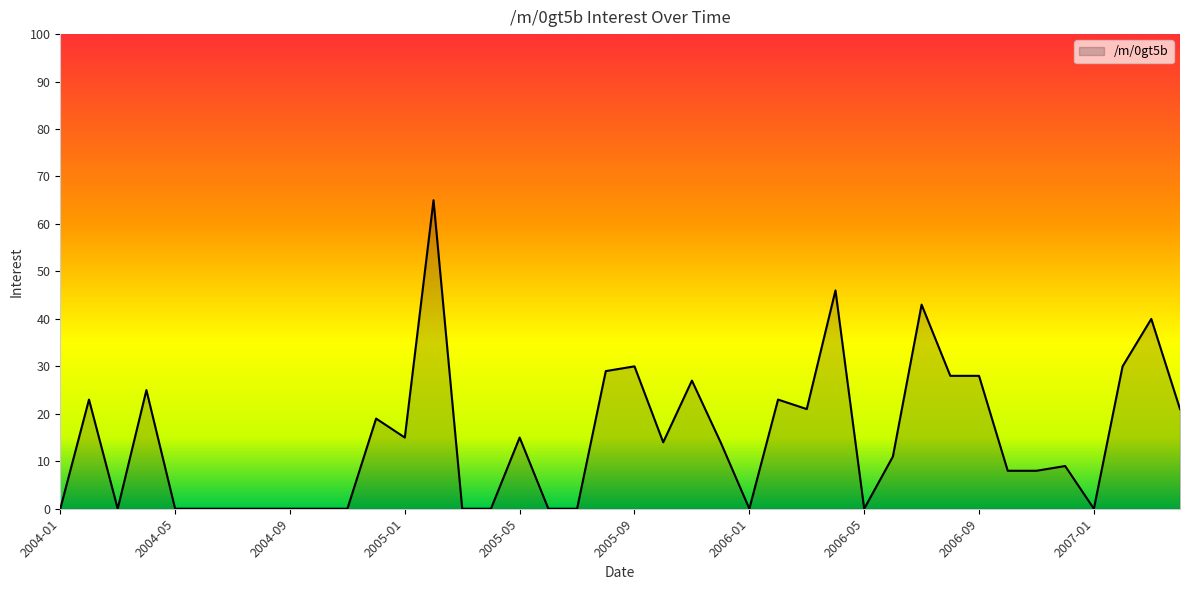

How many lines are shown in the chart?

1